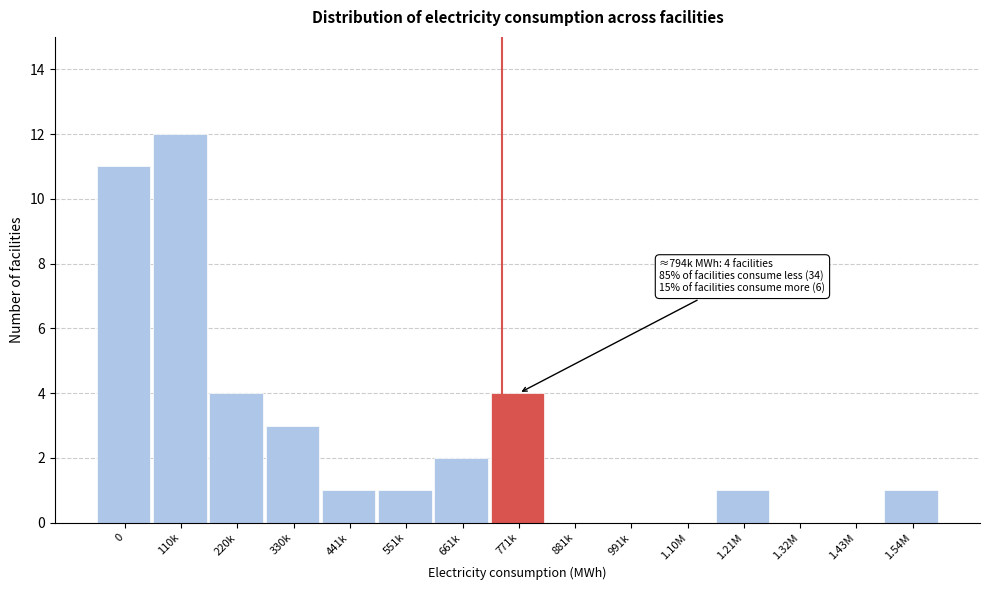

Reading left to right, what are all the values shown in this chart?

0=11	110k=12	220k=4	330k=3	441k=1	551k=1	661k=2	771k=4	881k=0	991k=0	1.10M=0	1.21M=1	1.32M=0	1.43M=0	1.54M=1